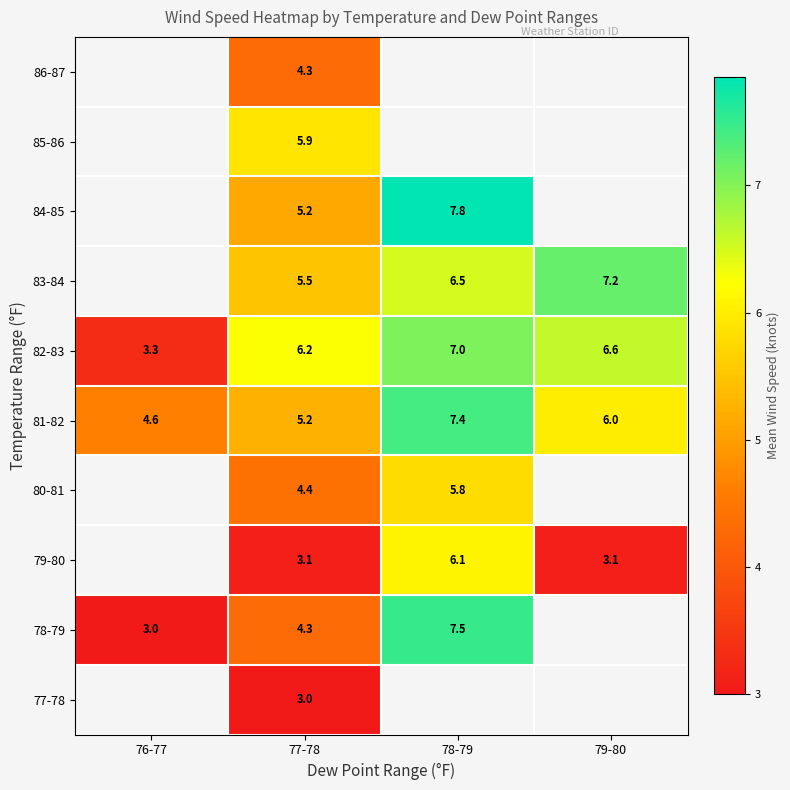

What is the minimum value for 81-82?

4.6